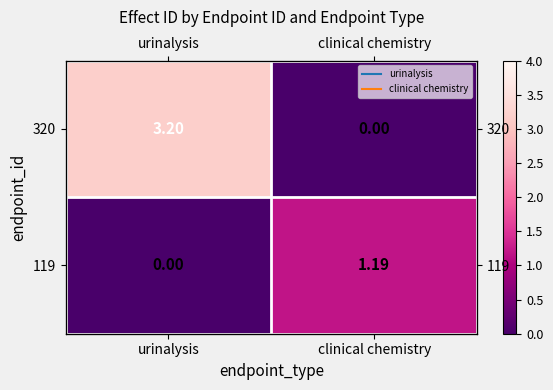

Which series has the largest total across all categories?

320